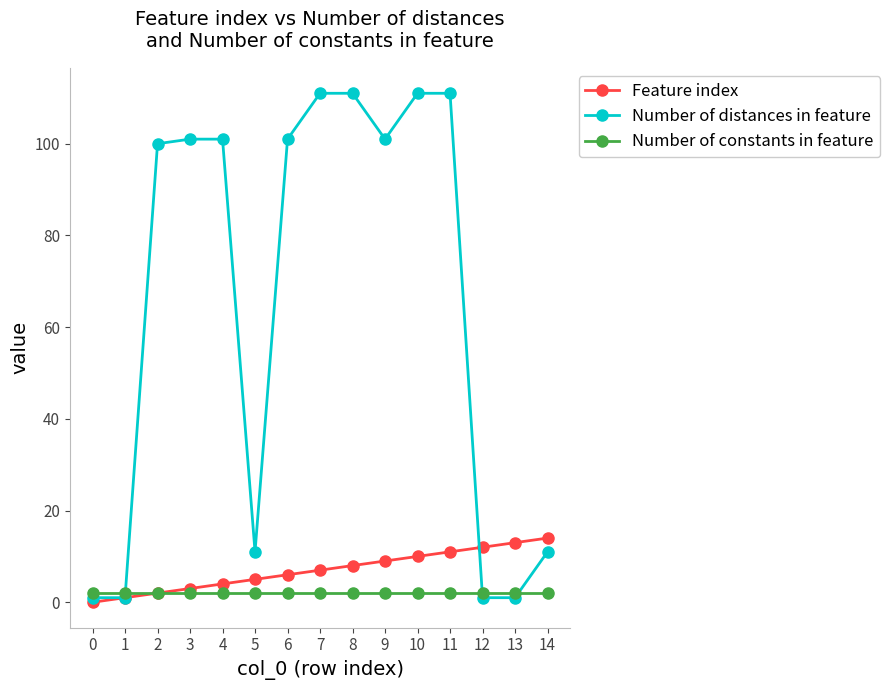

Where do Number of distances in feature and Number of constants in feature first cross each other?

1 and 2